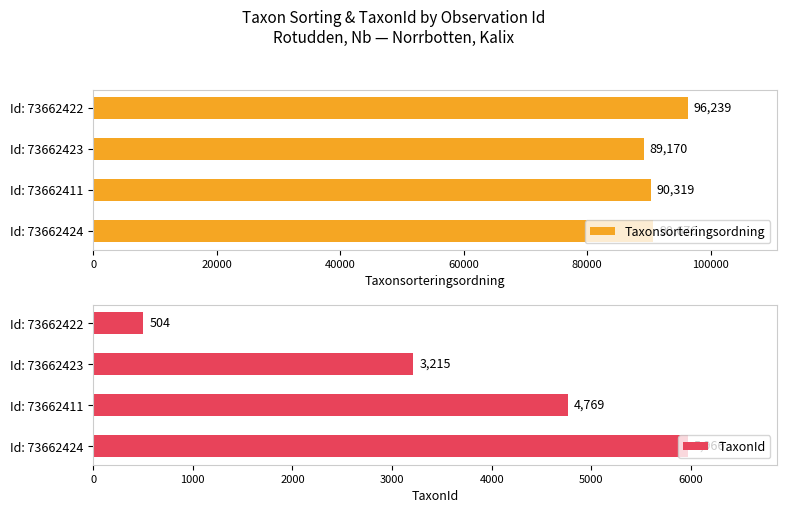

Read the Taxonsorteringsordning value at Id: 73662411, to the nearest 50.

90300